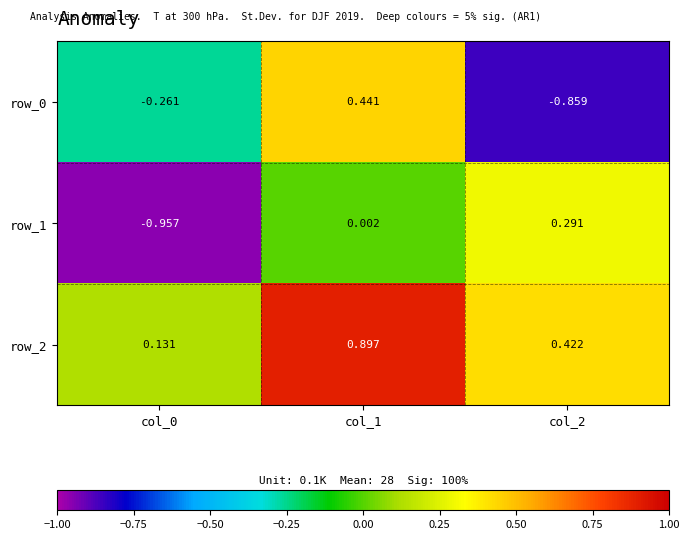

Is the value of row_1 at col_2 greater than the value of row_0 at col_0?

Yes